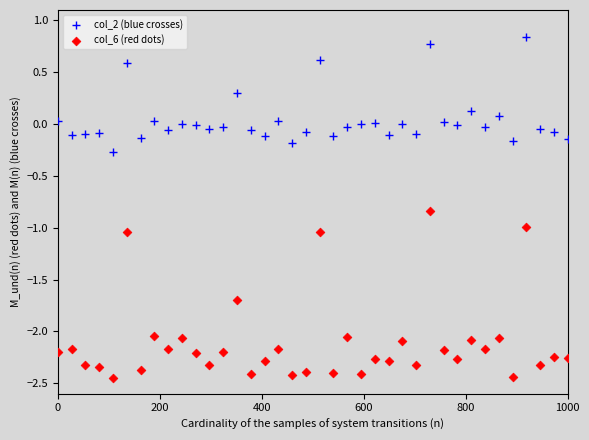

Which series has the widest spread of Y values?

col_6 (red dots)